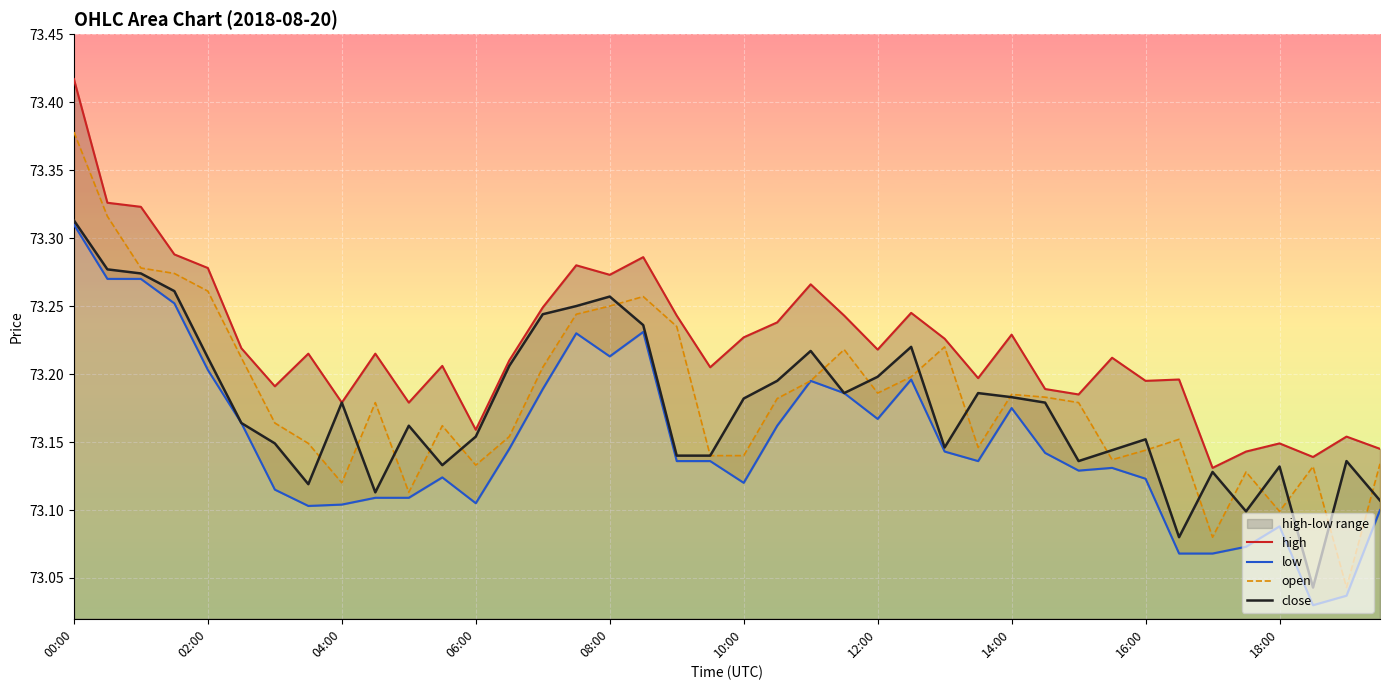

True or false: close and high intersect in this chart.

False